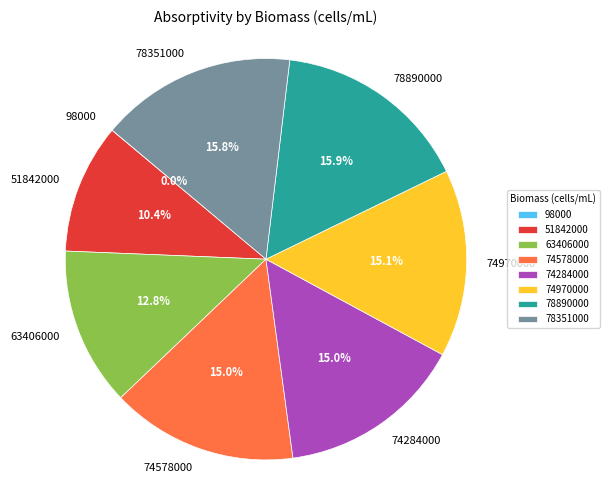

Is there a majority slice in this chart?

No